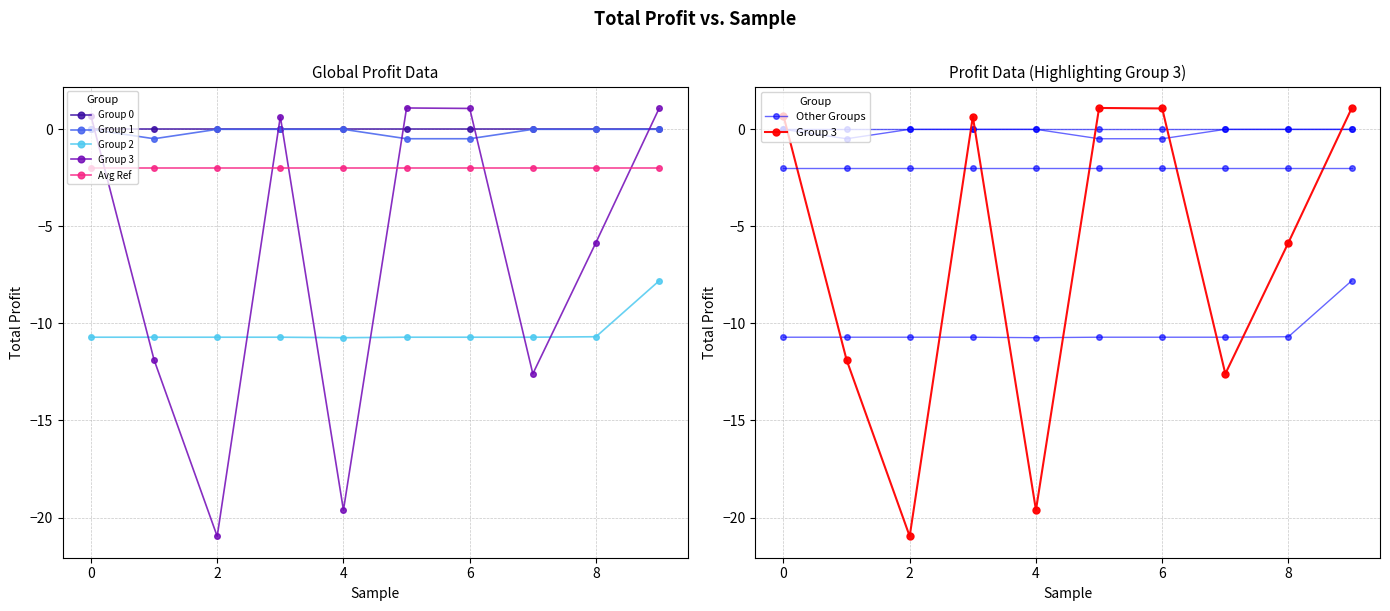

True or false: Group 3 and Group 2 cross at least once.

True